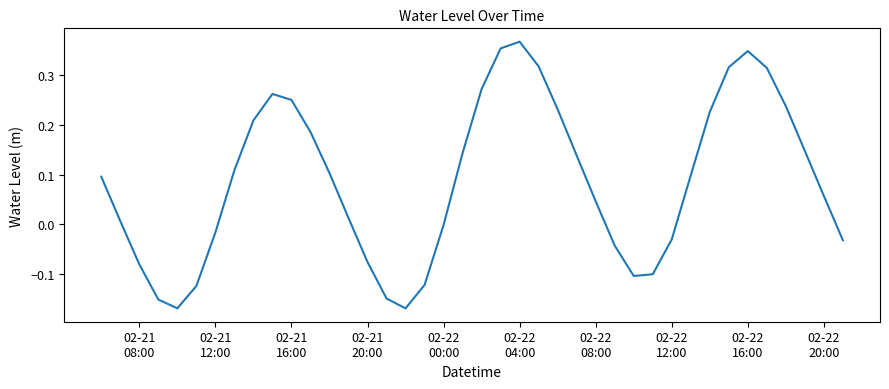

What is the difference between the maximum and minimum values?

0.5